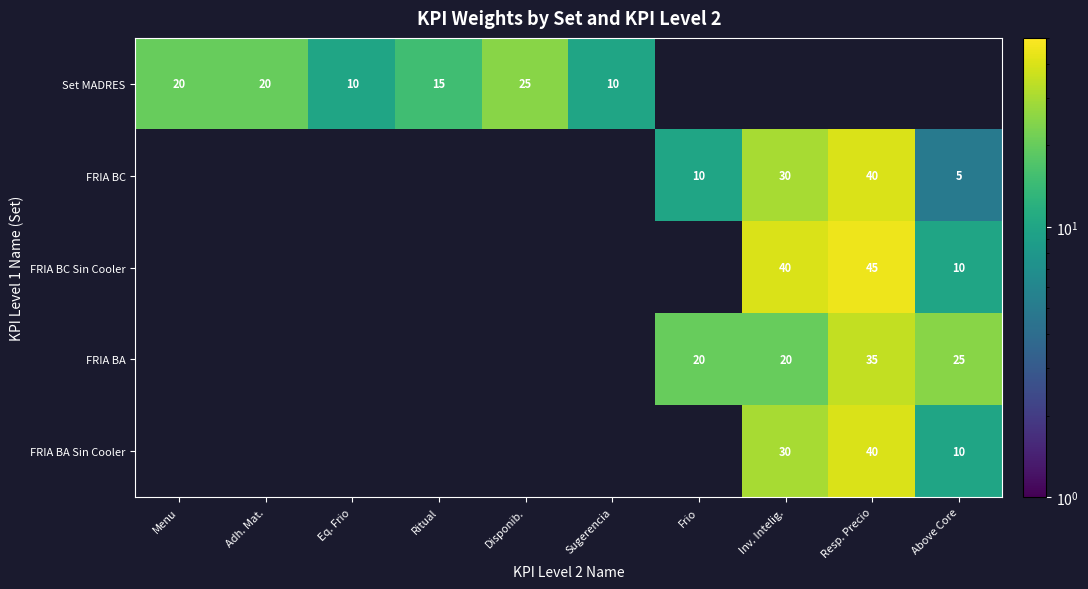

The FRIA BA Sin Cooler series shows 61 at Resp. Precio. True or false?

False